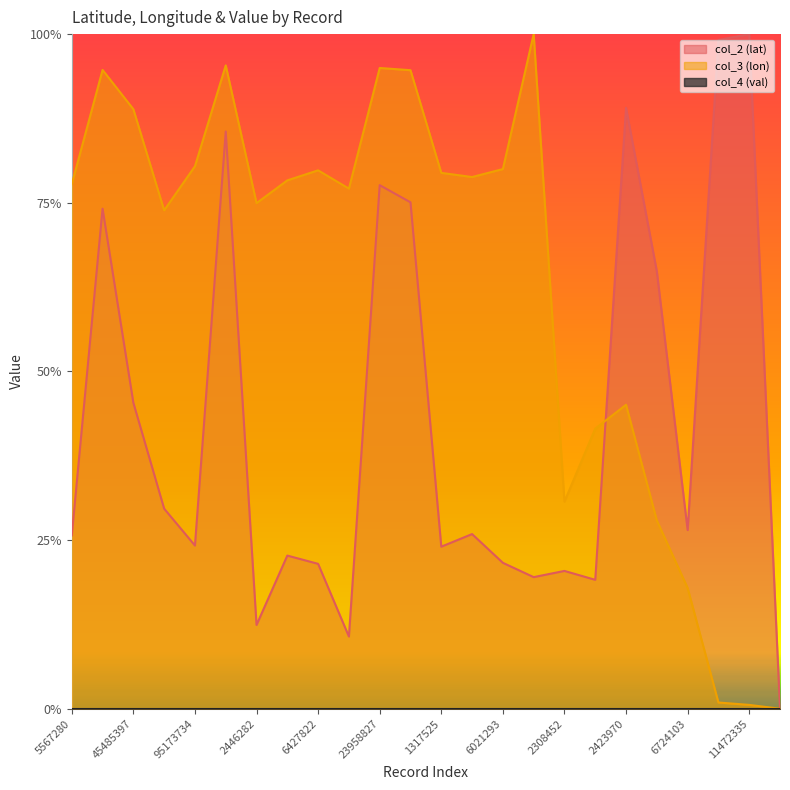

What is the average value of the col_3 (lon) series?

0.6